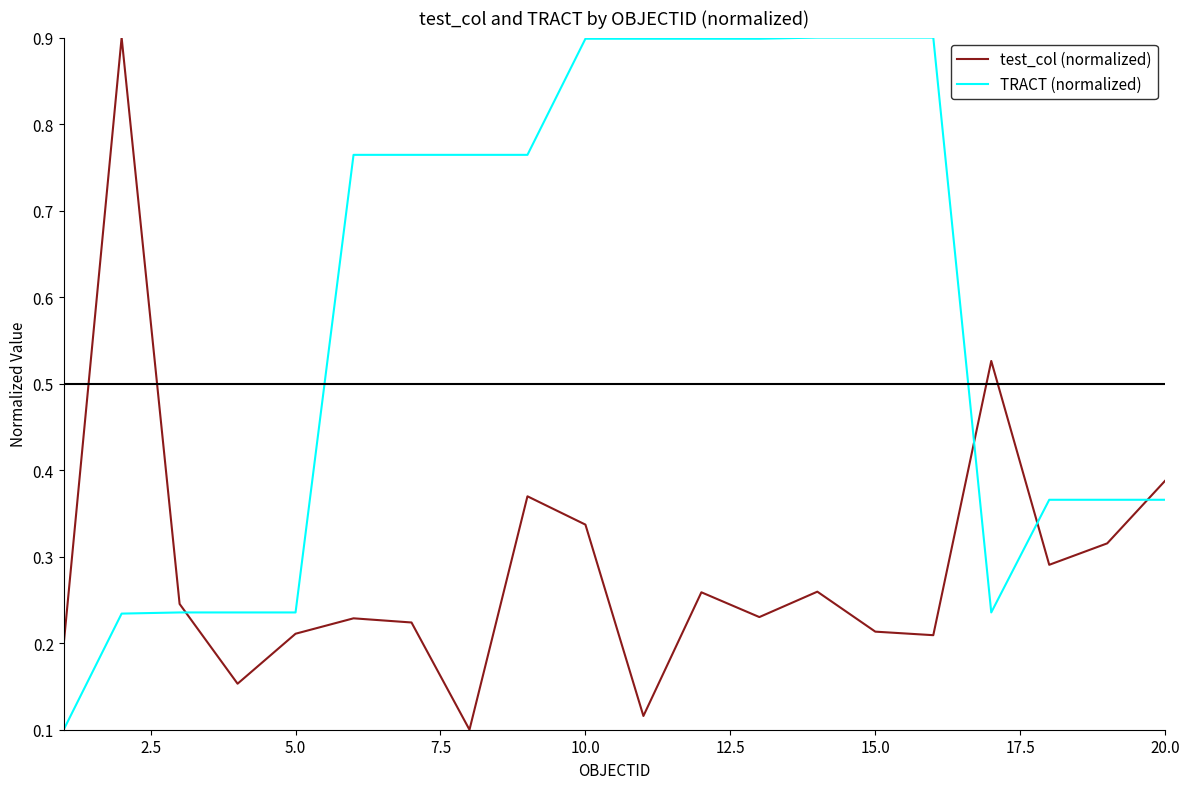

What is the highest value of the test_col (normalized) series?

0.9